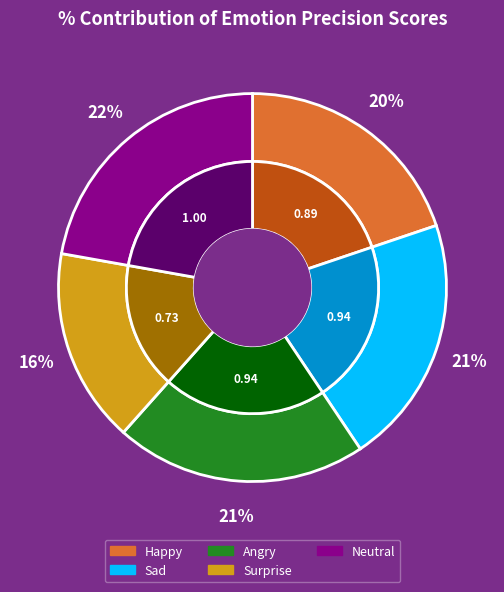

To the nearest percent, what portion does Angry represent?

21%